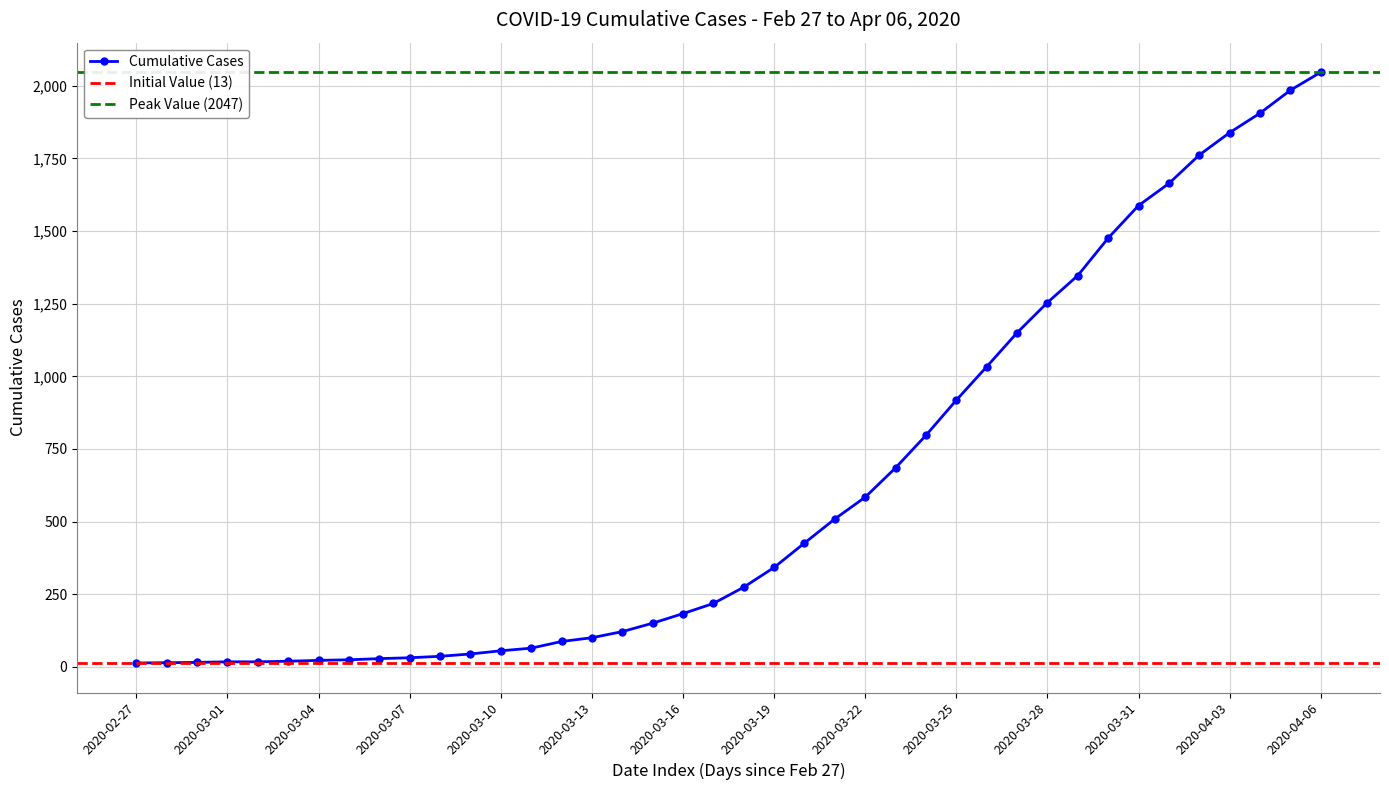

At which category does the chart reach its minimum across all series?

2020-02-27